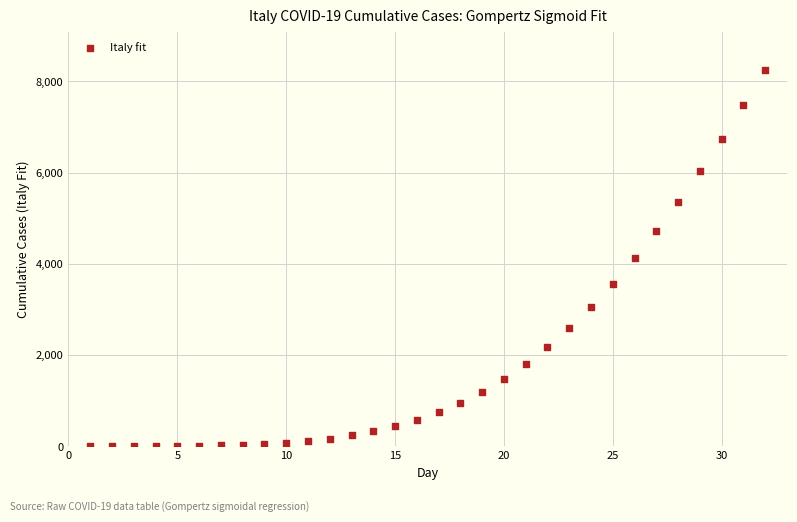

What is the range of X values (max minus min)?

31.0